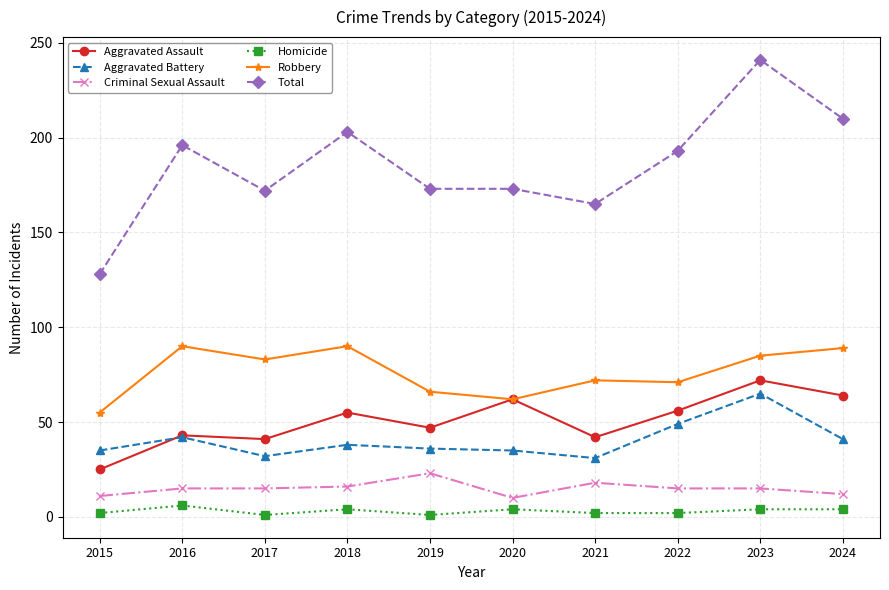

What is the difference between the maximum and second lowest values in the Aggravated Battery series?

33